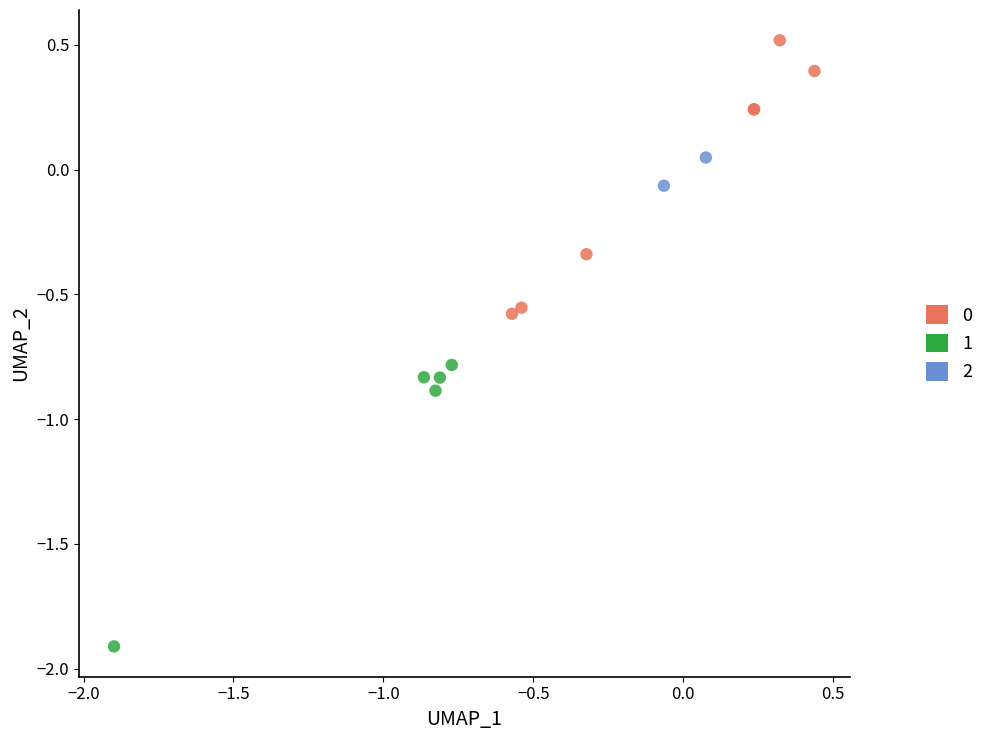

Which series reaches the minimum Y coordinate?

1